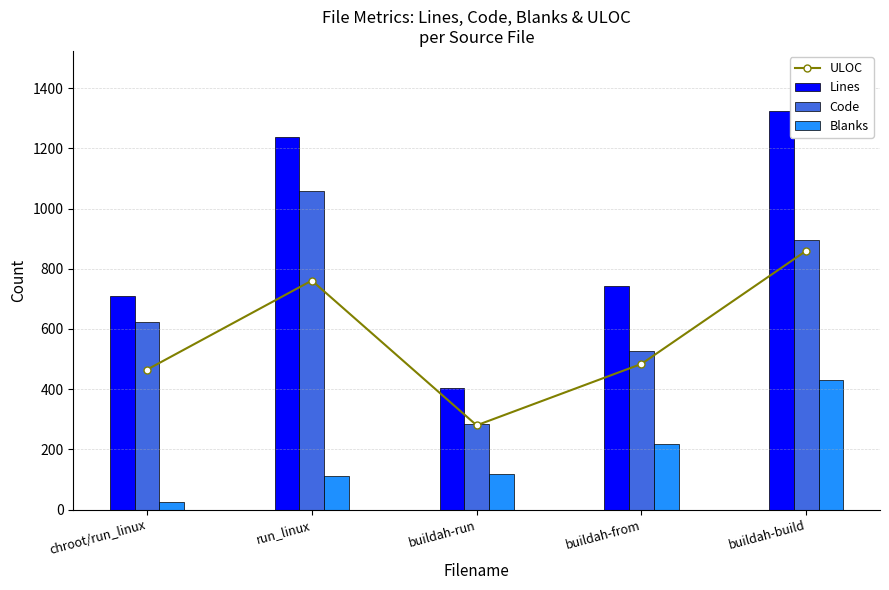

What is the sum of all Blanks values?

899